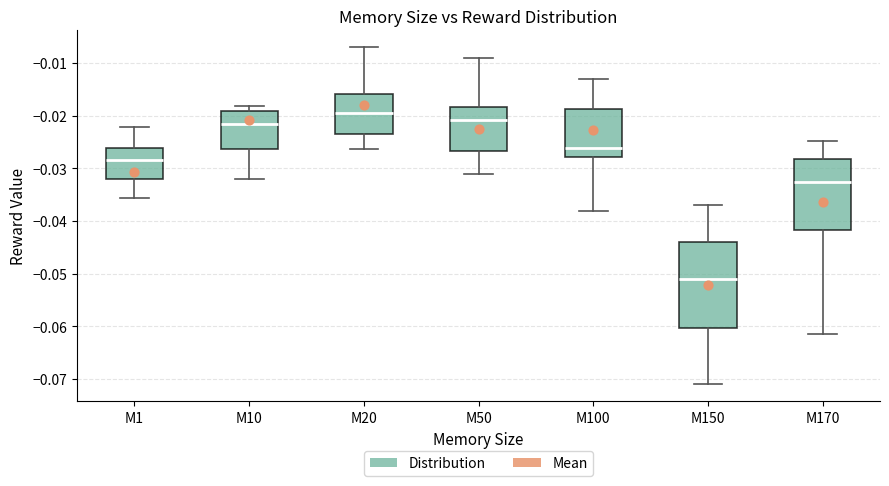

Which box is the tallest, from its lower edge to its upper edge?

M150